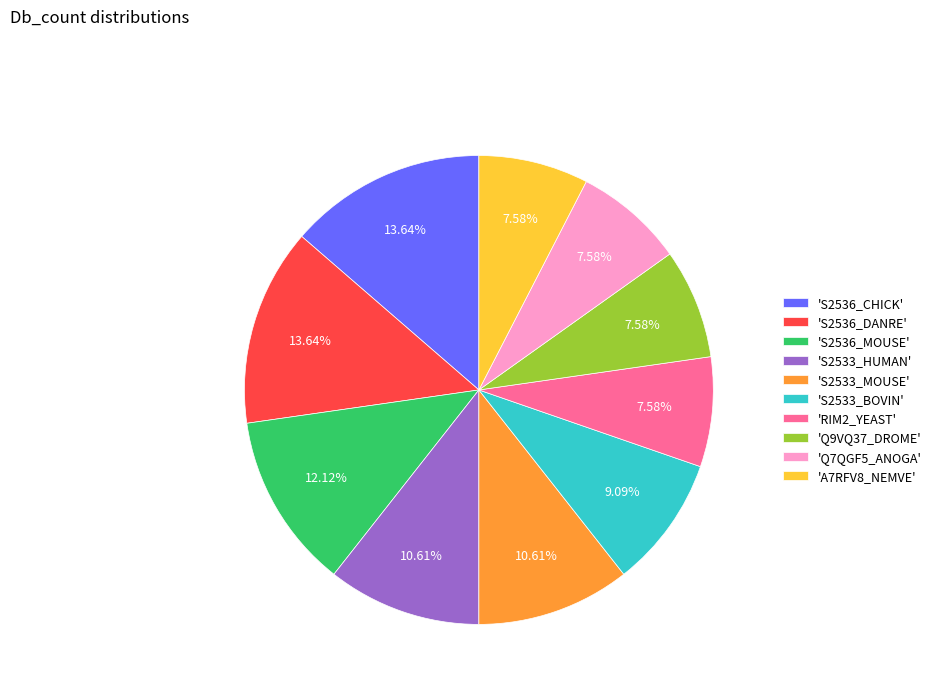

Between 'Q9VQ37_DROME' and 'S2533_HUMAN', which is larger?

'S2533_HUMAN'